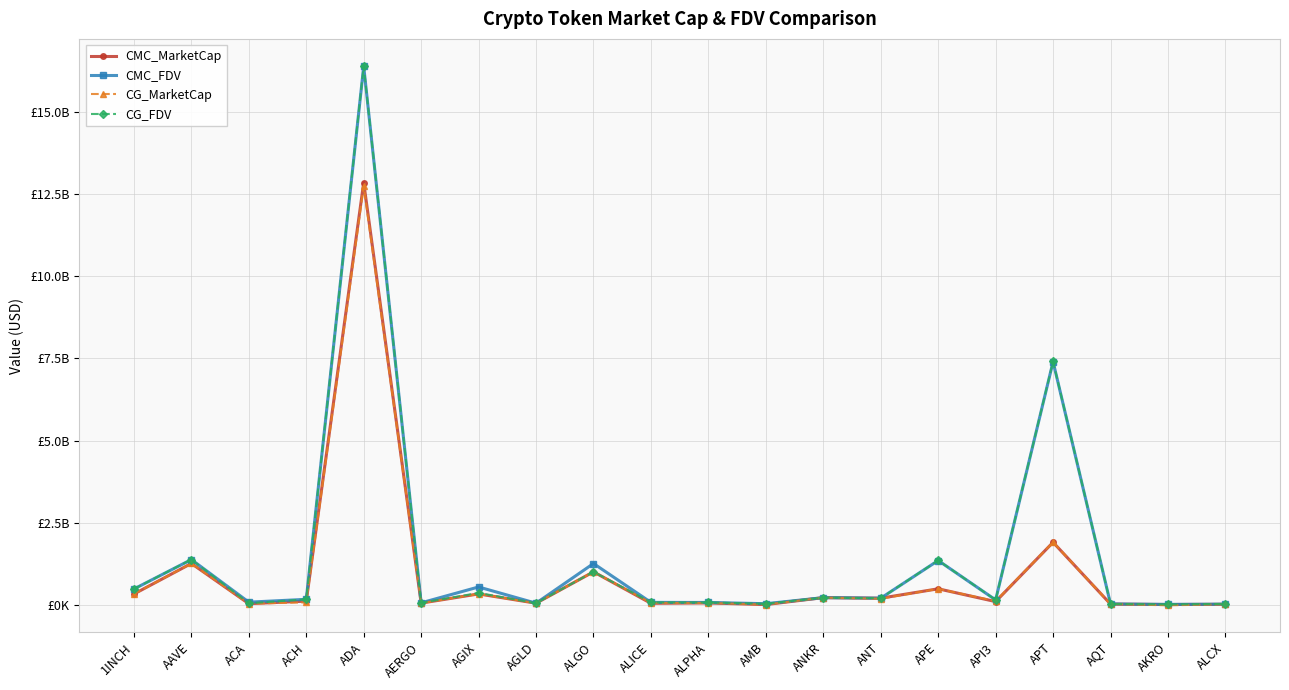

What is the average value of the CMC_FDV series?

1510771649